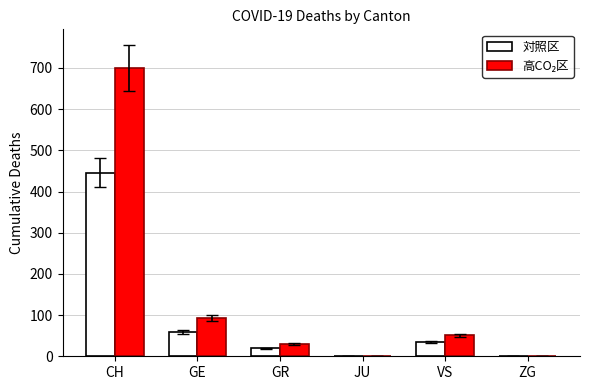

Is it true that 対照区 equals -155 at JU?

False